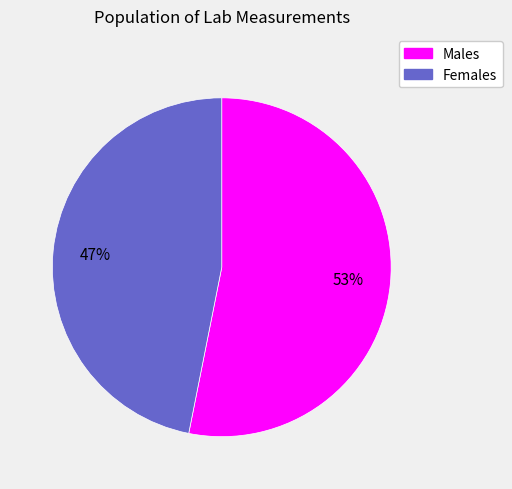

What percentage is the Males slice, to the nearest percent?

53%